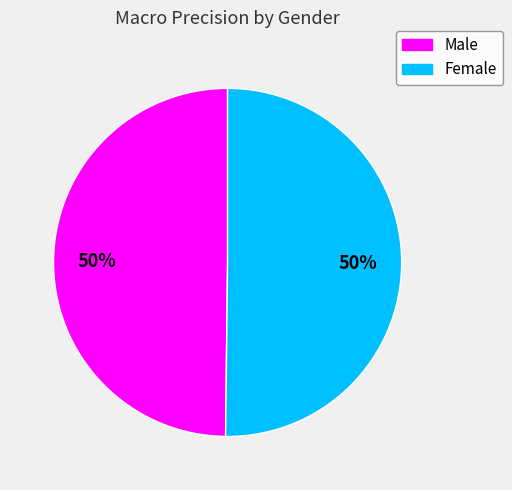

To the nearest percent, what portion does Female represent?

50%